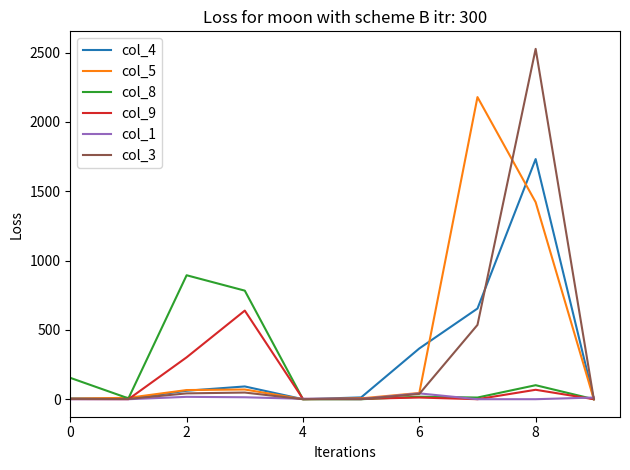

List the series in order of their peak value, lowest first.

col_1, col_9, col_8, col_4, col_5, col_3